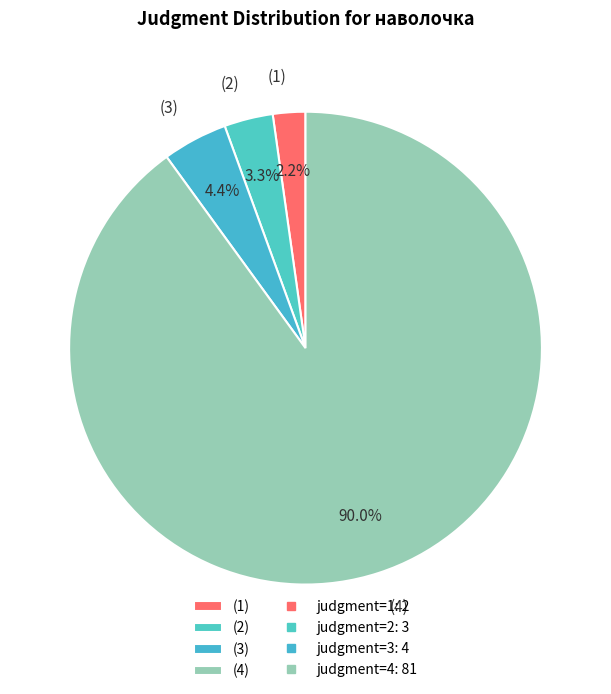

What portion of the pie excludes (2)?

96.7%